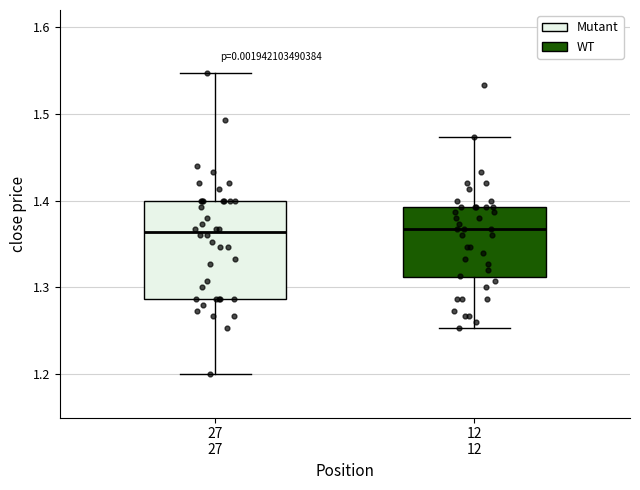

Reading left to right, read every box against the y-axis: the position of its median line, the range the box covers, and the ends of its whiskers. The values are not printed on the chart, so give them approximately, as read against the axis.

27 27: median 1.36, box 1.29 to 1.40, whiskers 1.20 to 1.55
12 12: median 1.37, box 1.31 to 1.39, whiskers 1.25 to 1.47